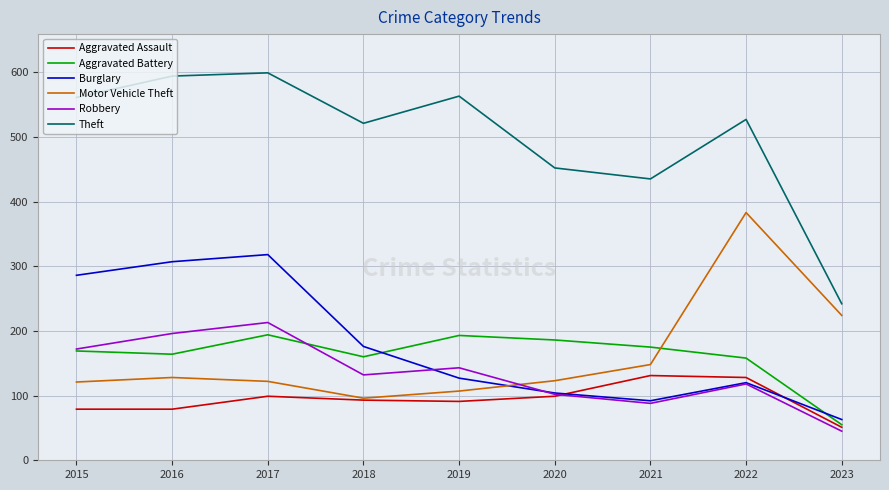

What is the spread (max minus min) of values at 2019?

472